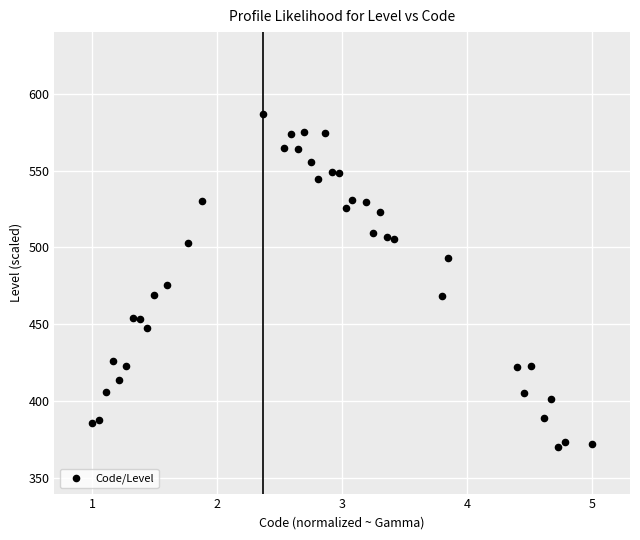

What is the range of X values (max minus min)?

4.0